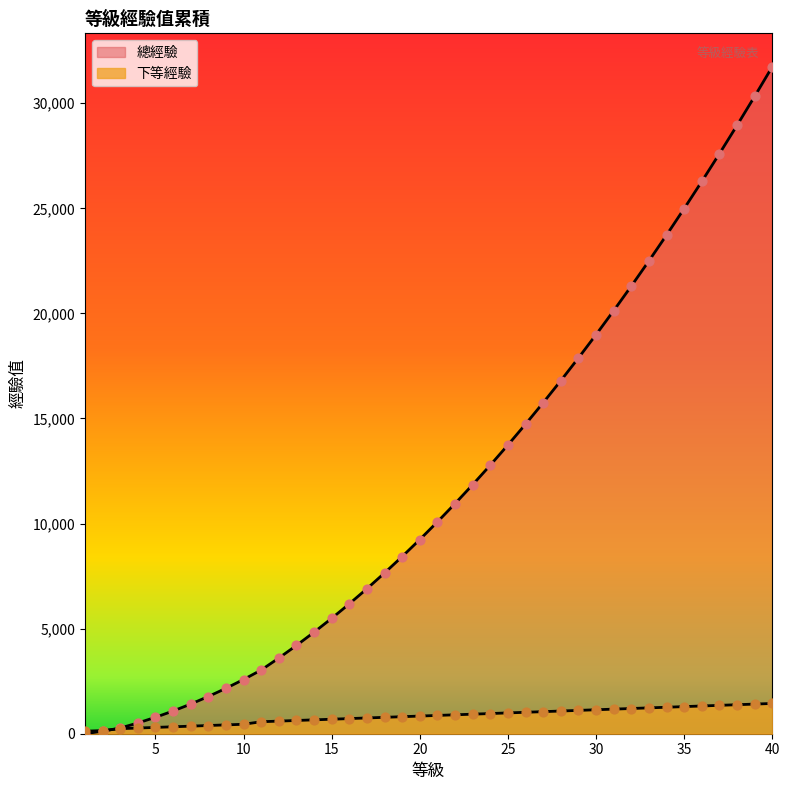

At how many categories does at least one series exceed 5774?

25